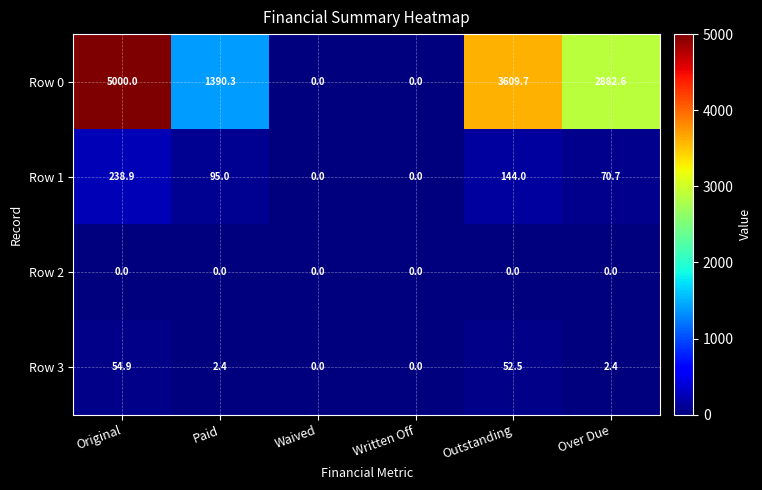

Which series has the largest total across all categories?

Row 0